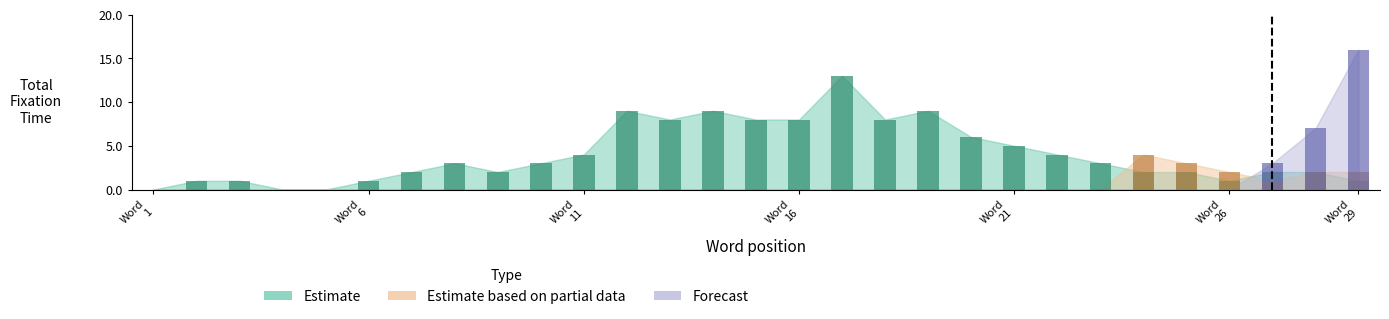

Does the chart contain stacked bars?

No